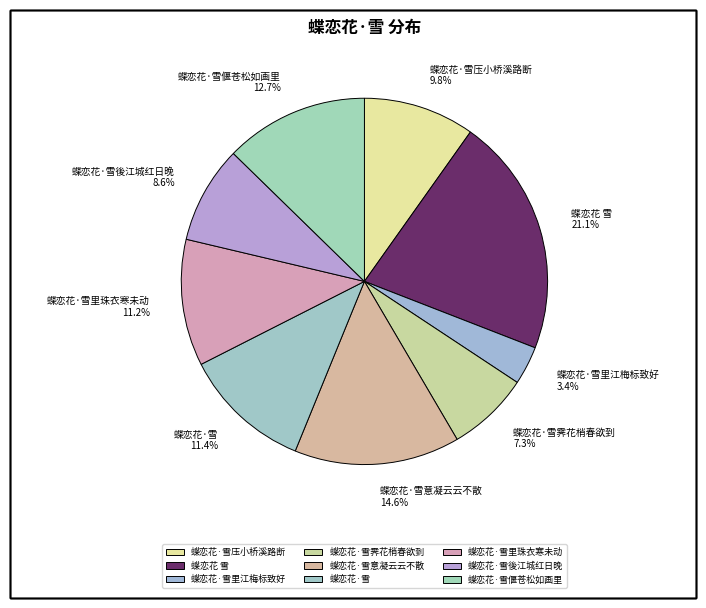

Combined, do 蝶恋花·雪 and 蝶恋花·雪里珠衣寒未动 account for over 50%?

No